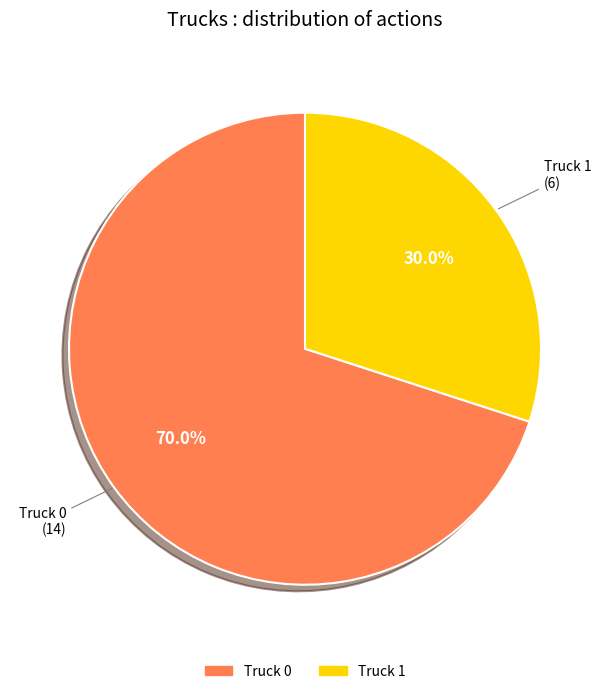

Does any single category account for the majority?

Yes